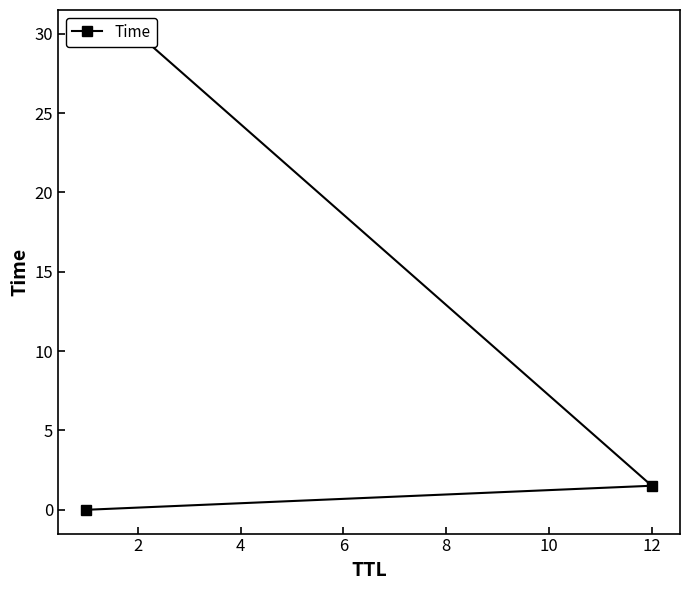

At which label does the data first exceed 1?

12